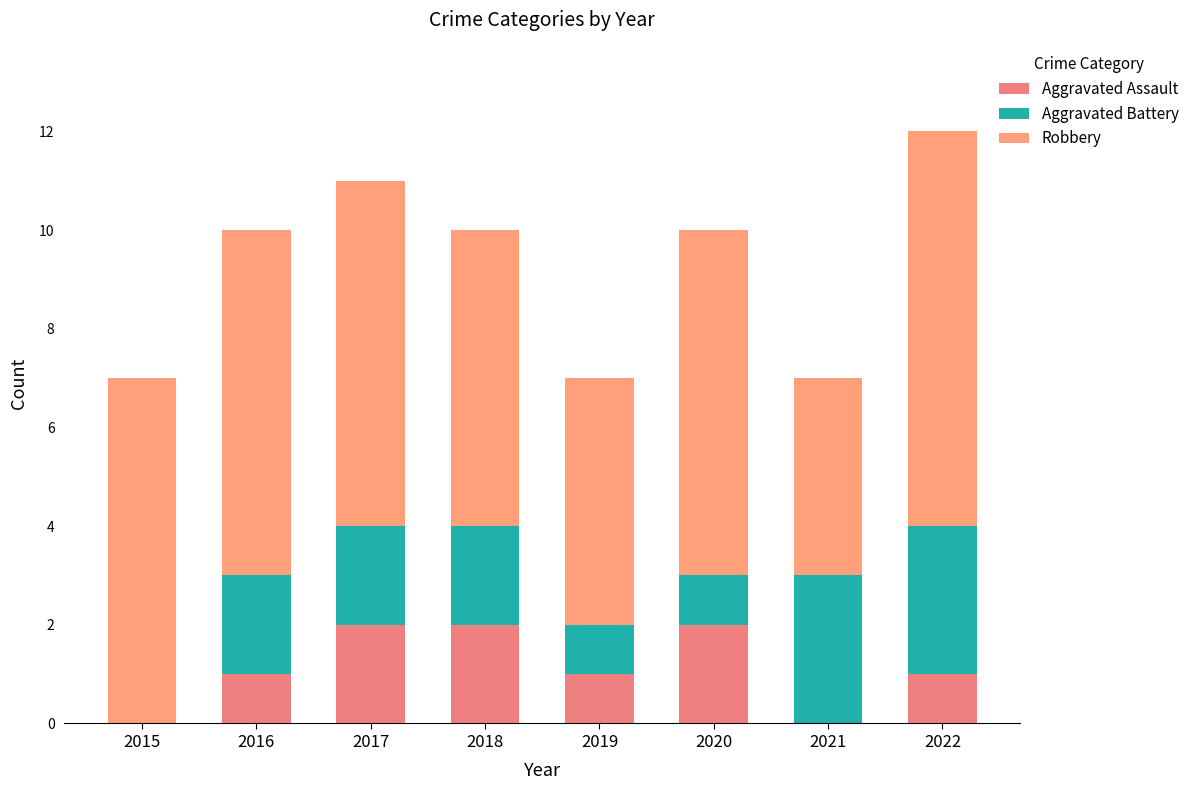

How many categories are shown in the chart?

8